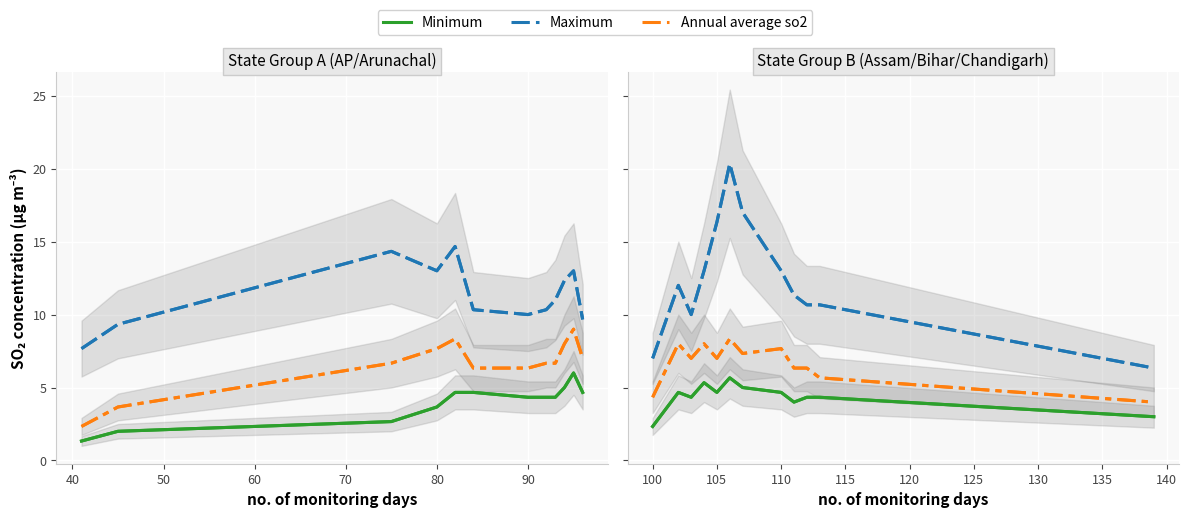

Reading right to left, extract all data points from this chart.

Minimum: 3.0	4.3	4.3	4.0	4.7	5.0	5.7	4.7	5.3	4.3	4.7	2.3
Maximum: 6.3	10.7	10.7	11.3	13.0	17.0	20.3	16.3	13.0	10.0	12.0	7.0
Annual average so2: 4.0	5.7	6.3	6.3	7.7	7.3	8.3	7.0	8.0	7.0	8.0	4.3